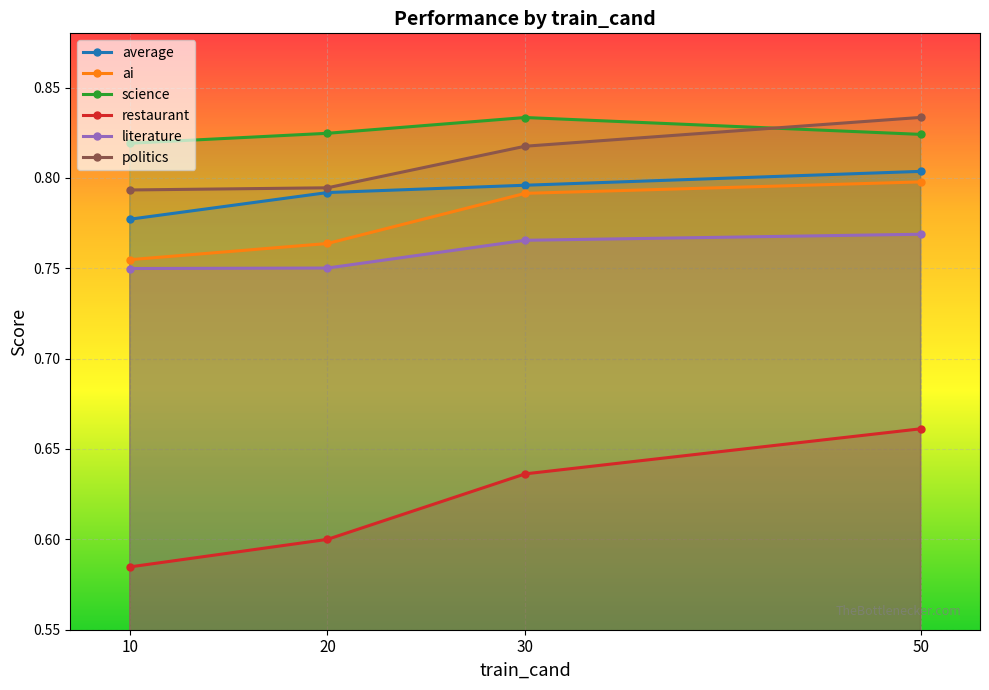

Does the chart display data point markers on the line(s)?

Yes